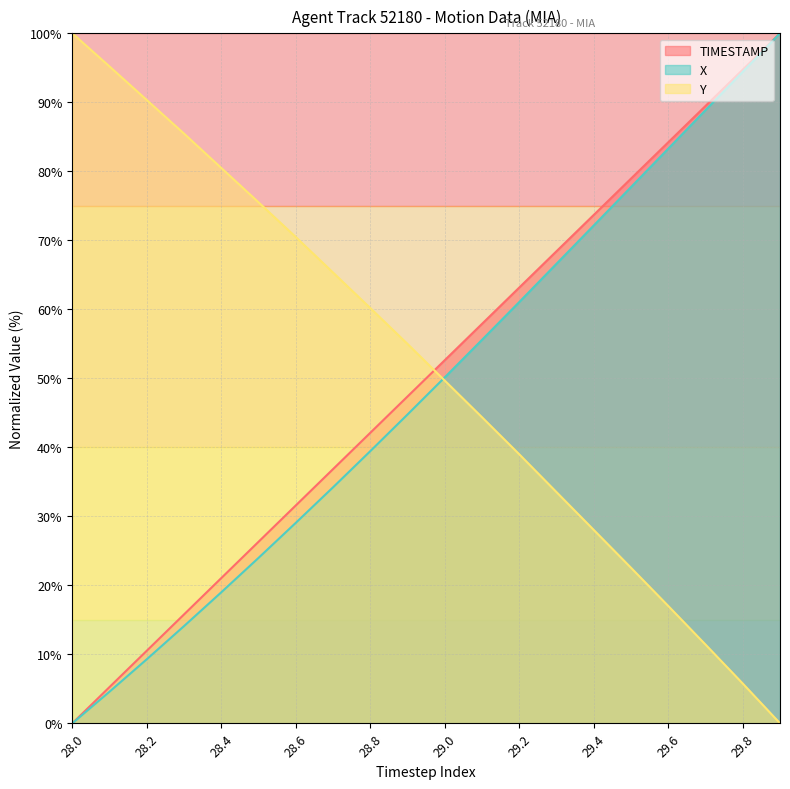

How many data points in X are less than 50?

10